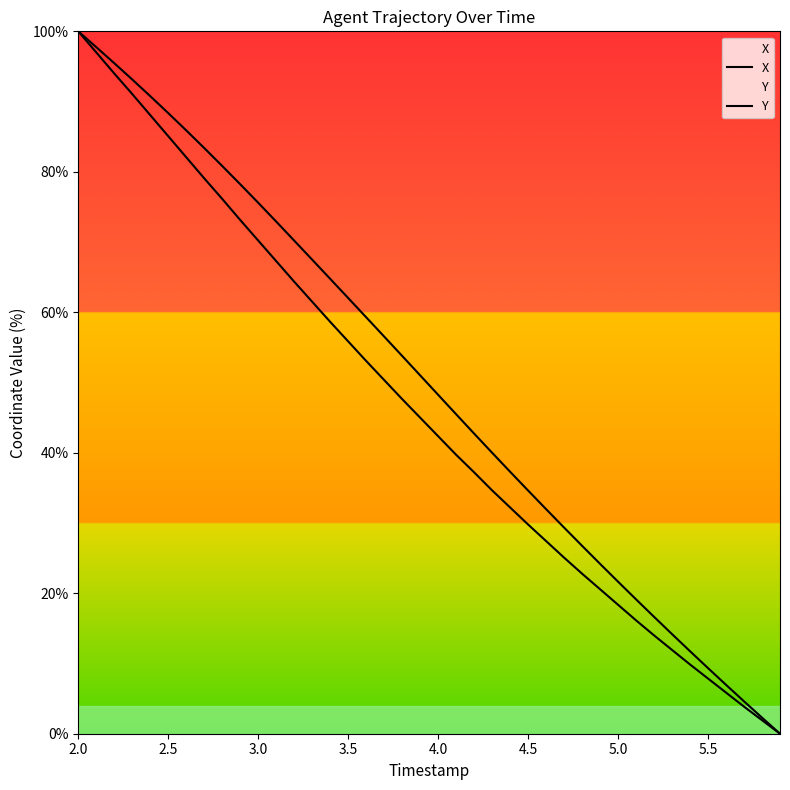

What is the difference between the maximum and minimum values in the X series?

100.0